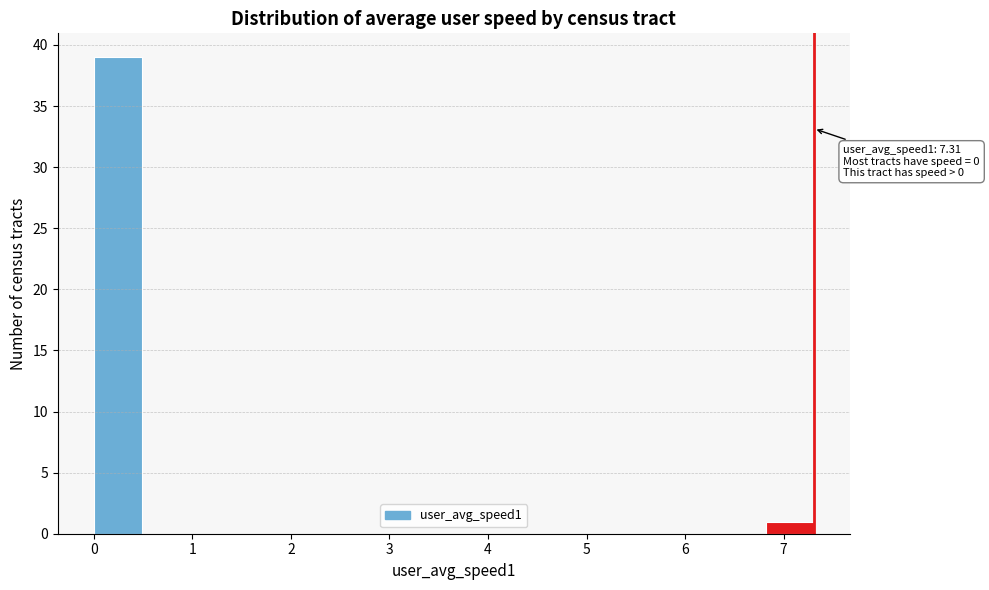

Which range on the x-axis has the tallest bar?

0.0 to 0.5